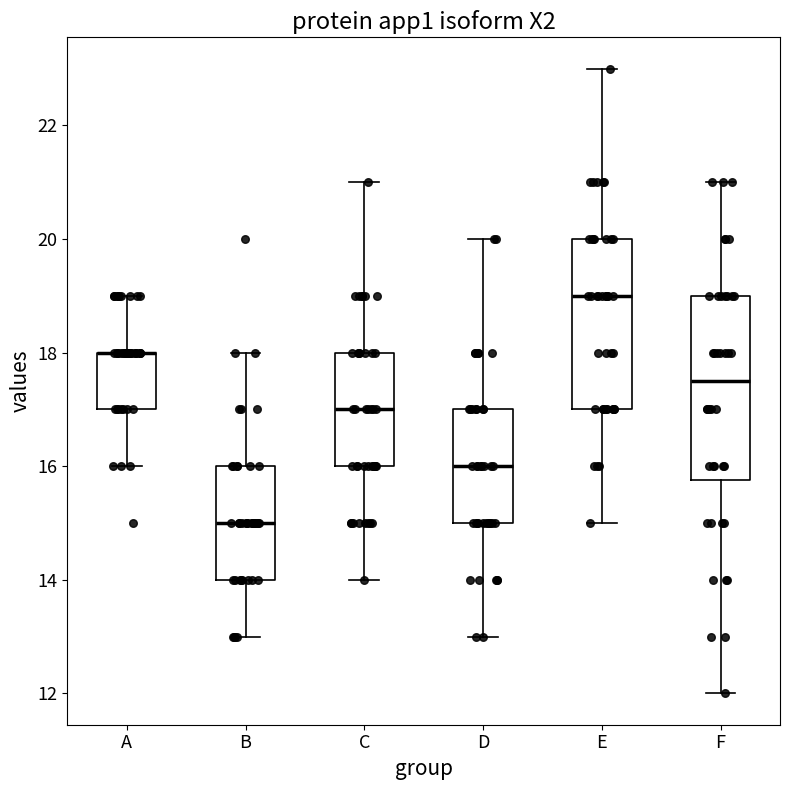

Reading left to right, transcribe this box plot: for each box, give where its median line is, the range the box spans, and where its two whiskers end, as read against the y-axis. The values are not printed on the chart, so give them approximately, as read against the axis.

A: median 18.0 (drawn on the box's upper edge), box 17.0 to 18.0, whiskers 16.0 to 19.0
B: median 15.0, box 14.0 to 16.0, whiskers 13.0 to 18.0
C: median 17.0, box 16.0 to 18.0, whiskers 14.0 to 21.0
D: median 16.0, box 15.0 to 17.0, whiskers 13.0 to 20.0
E: median 19.0, box 17.0 to 20.0, whiskers 15.0 to 23.0
F: median 17.6, box 15.8 to 19.0, whiskers 12.0 to 21.0